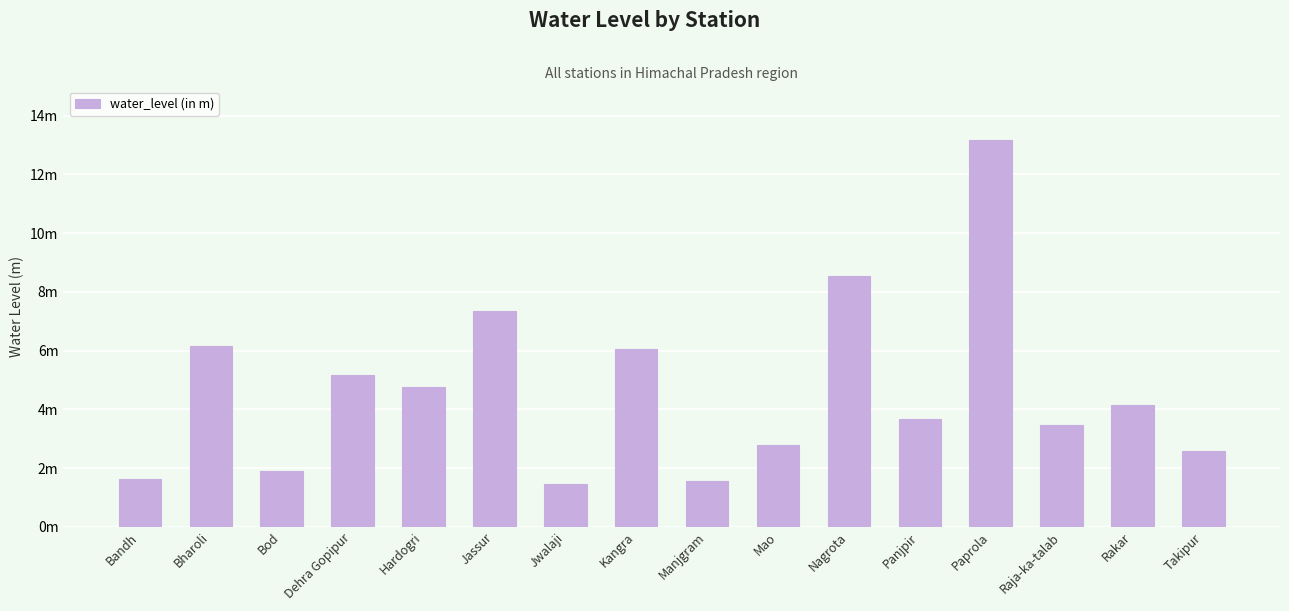

What is the sum of all values?

74.4